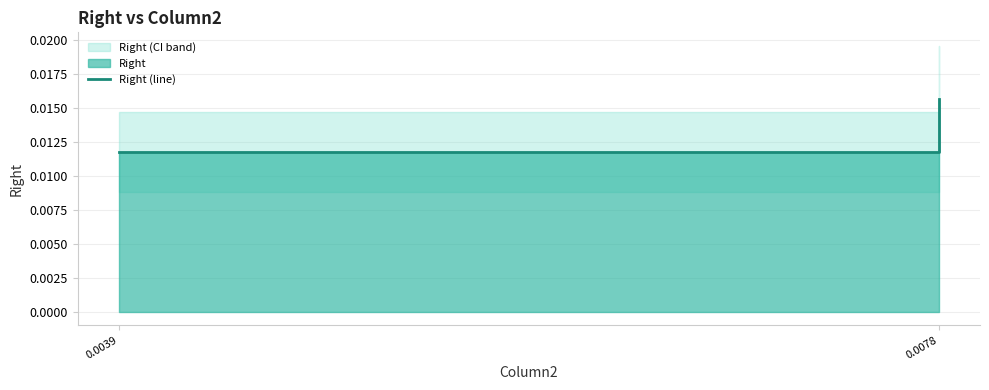

What position from the left is 0.0078?

2